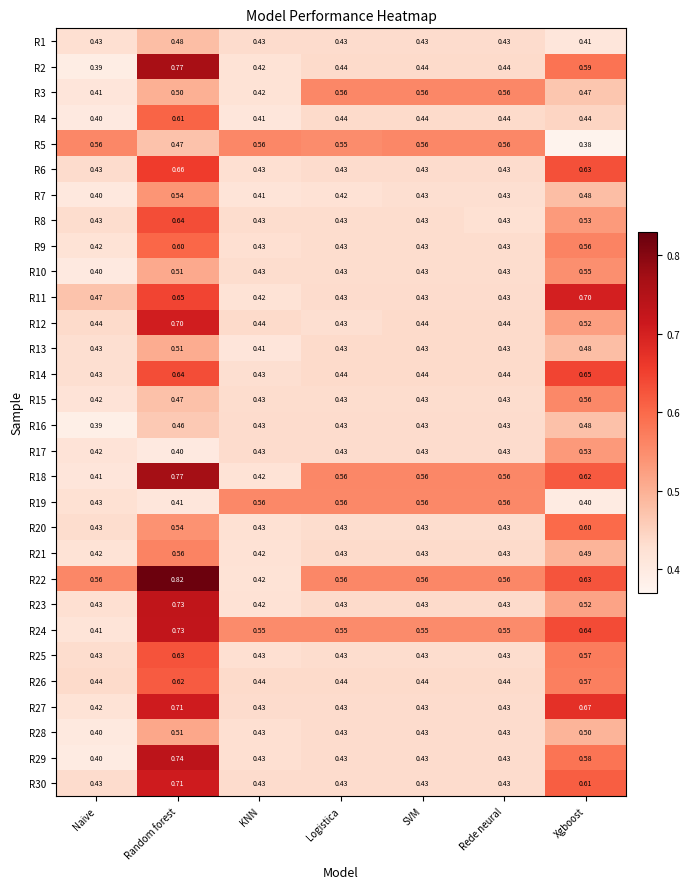

What is the difference between the highest and lowest values at Rede neural?

0.1